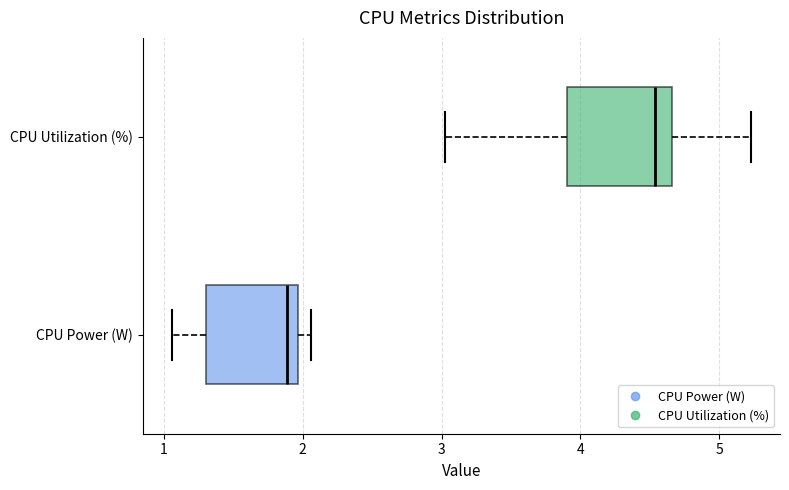

Where does the left whisker of the box for CPU Power (W) end on the x-axis? The values are not printed on the chart, so give them approximately, as read against the axis.

1.1